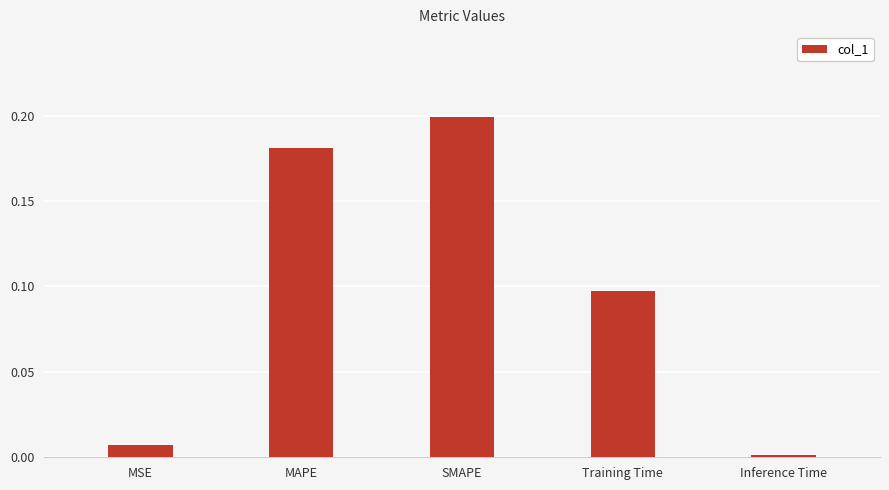

Which label corresponds to the largest value in the chart?

SMAPE